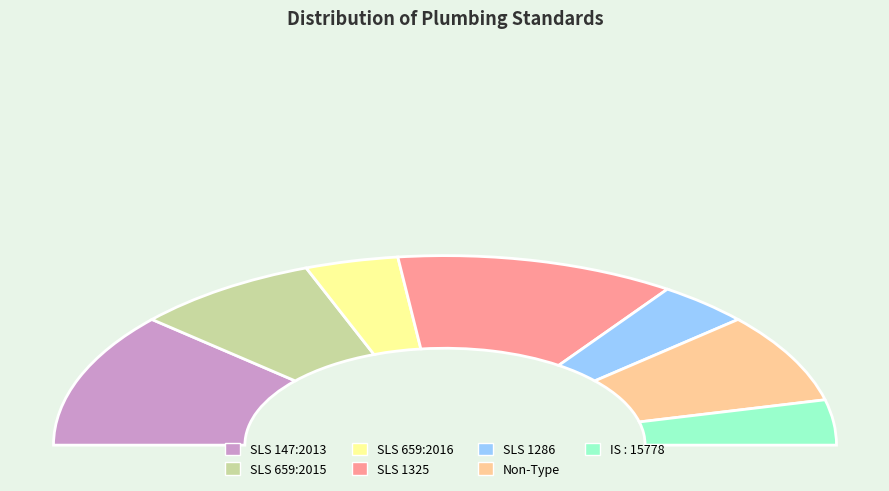

What is the change in value from SLS 147:2013 to SLS 1286?

-2